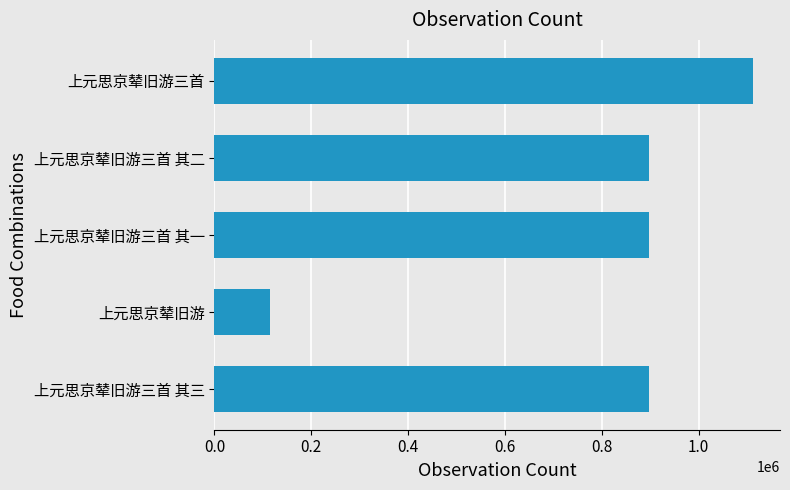

Which has a higher value, 上元思京辇旧游三首 or 上元思京辇旧游三首 其一?

上元思京辇旧游三首